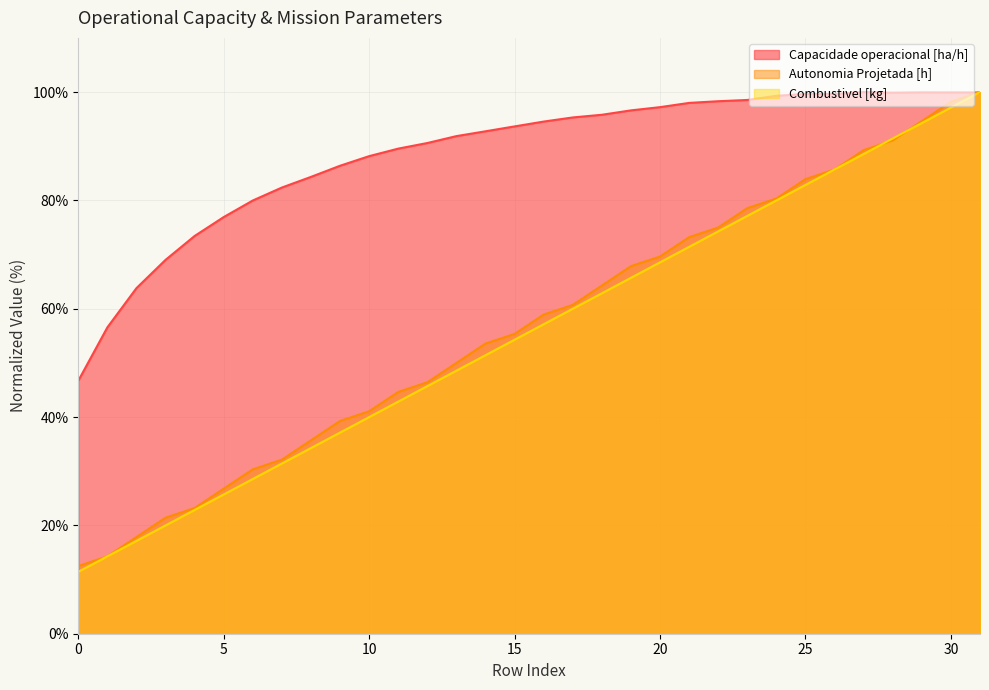

What value does the Capacidade operacional [ha/h] series have at 24?

99.3